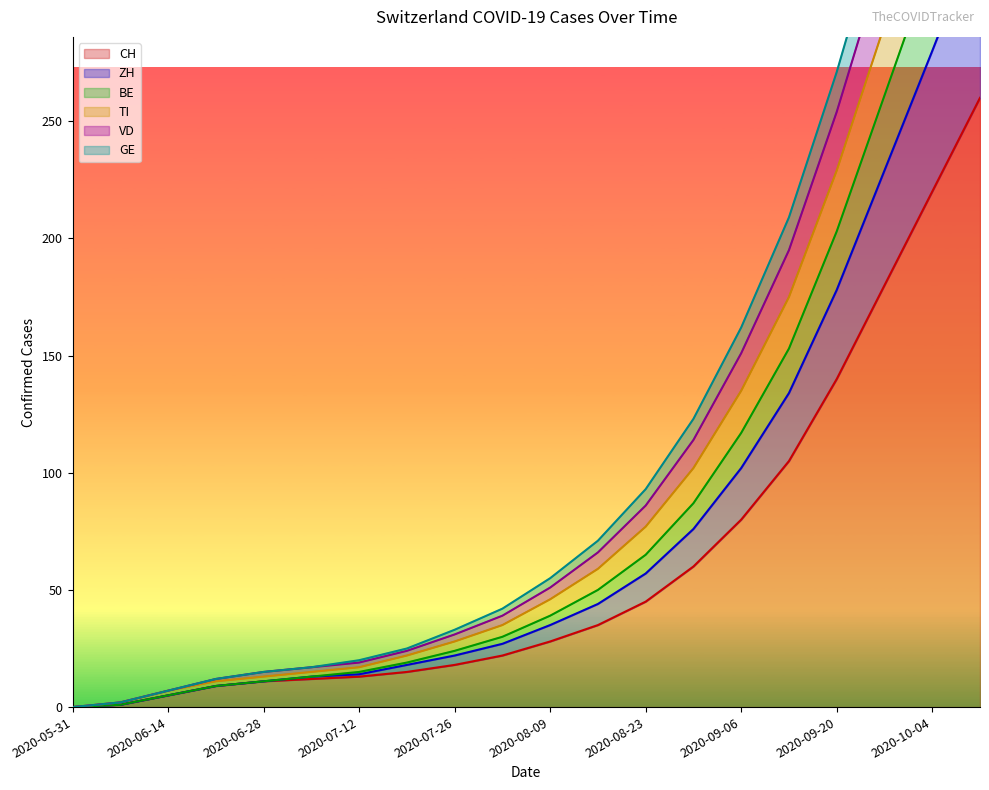

Is the value of VD at 2020-08-23 greater than the value of TI at 2020-09-27?

No